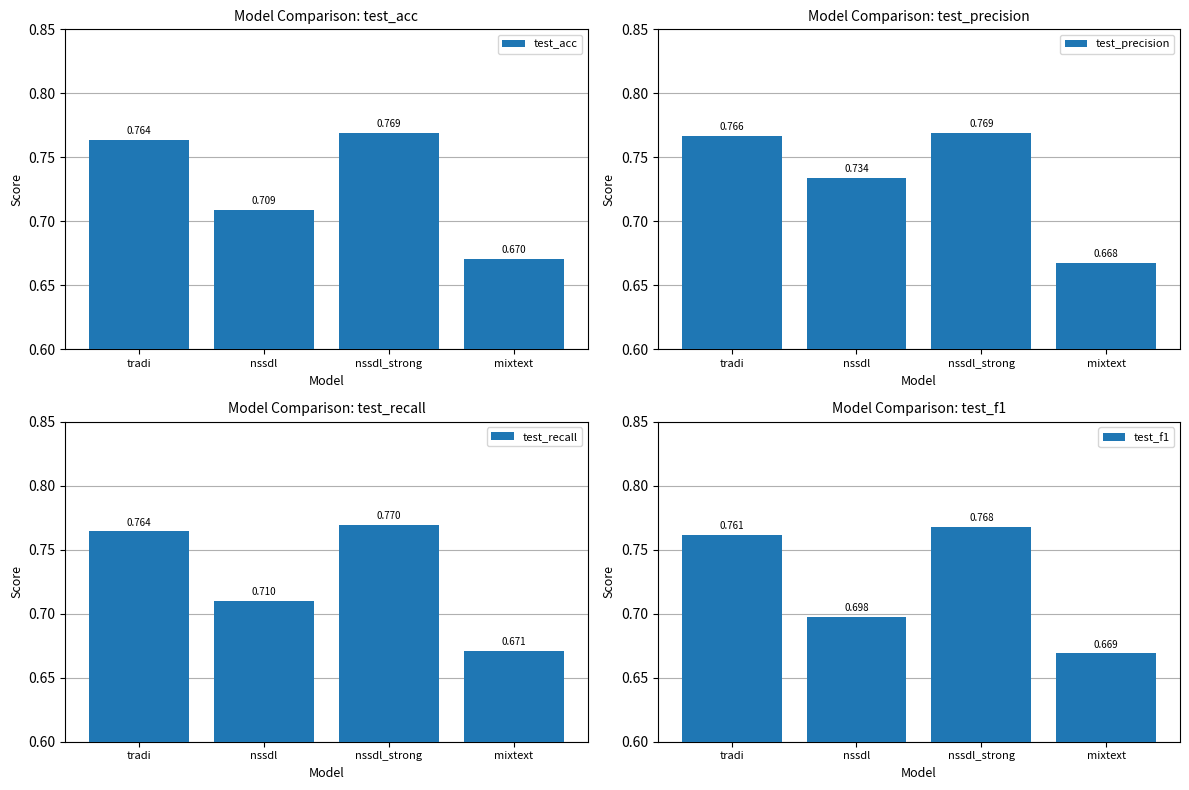

Is it true that test_precision equals 0.8 at nssdl_strong?

True